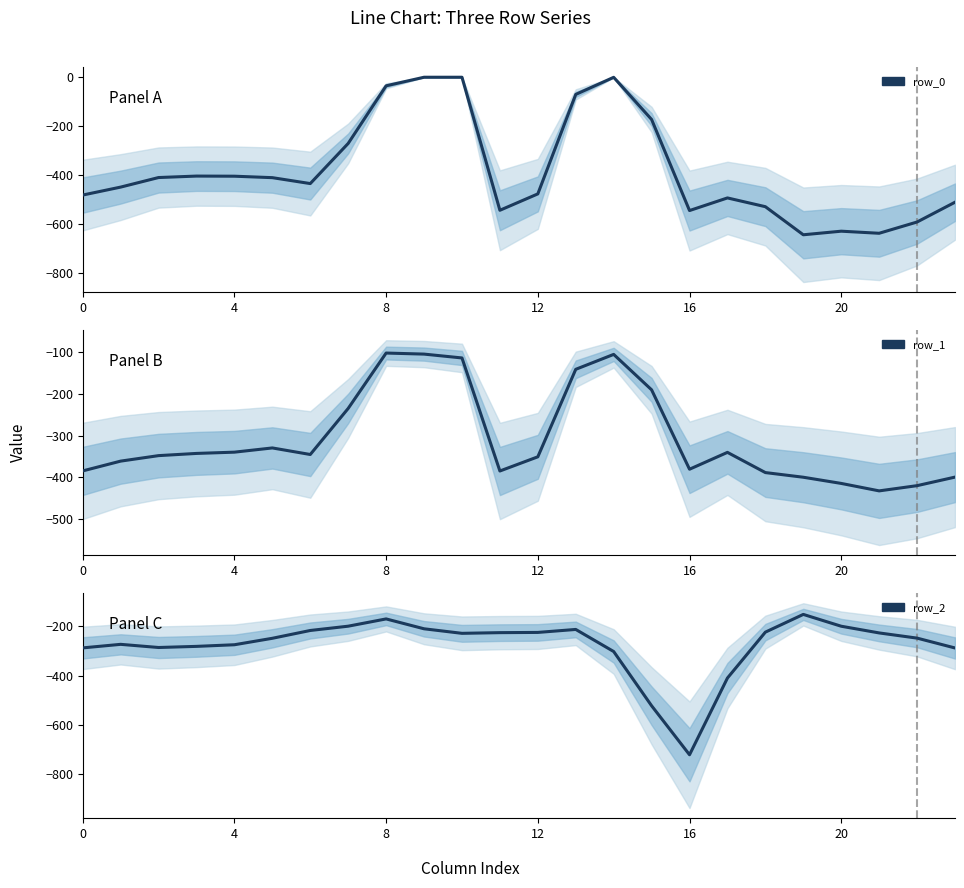

Rank the series by their maximum value, from lowest to highest.

row_2, row_1, row_0